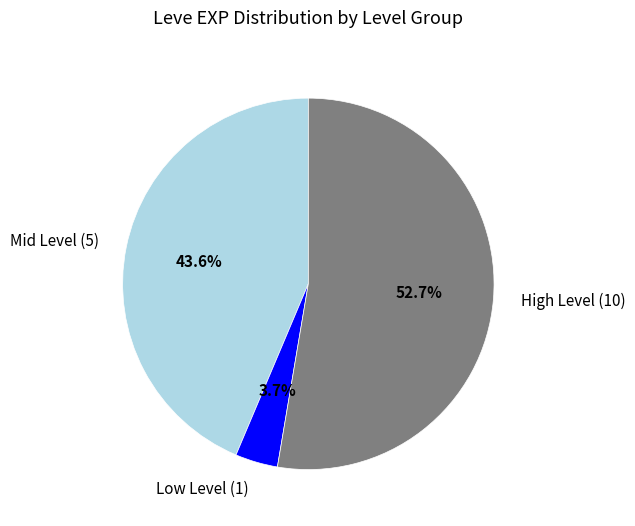

Is the sum of High Level (10) and Mid Level (5) greater than half?

Yes